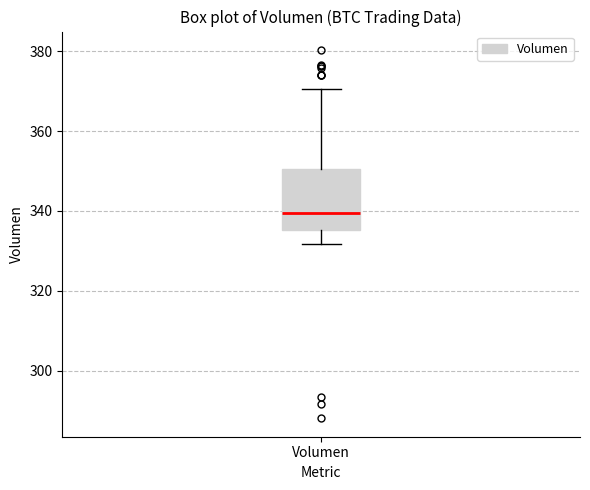

Where is the upper edge of the box for Volumen on the y-axis? The values are not printed on the chart, so give them approximately, as read against the axis.

350